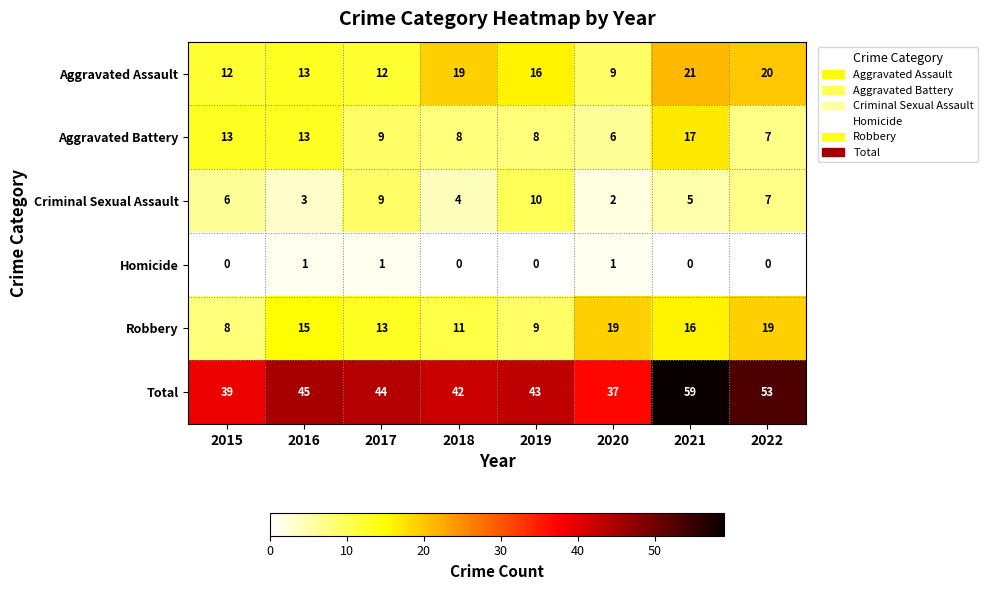

At how many categories does at least one series exceed 15?

8